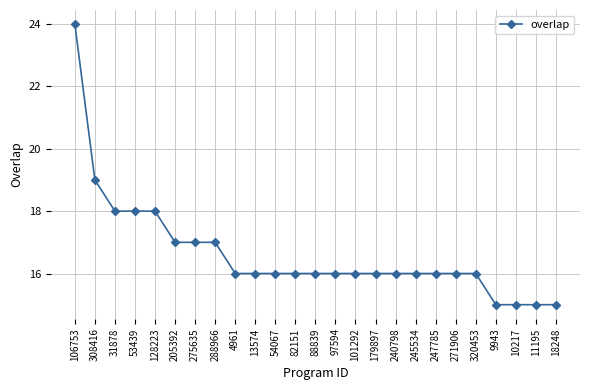

What is the smallest value displayed?

15